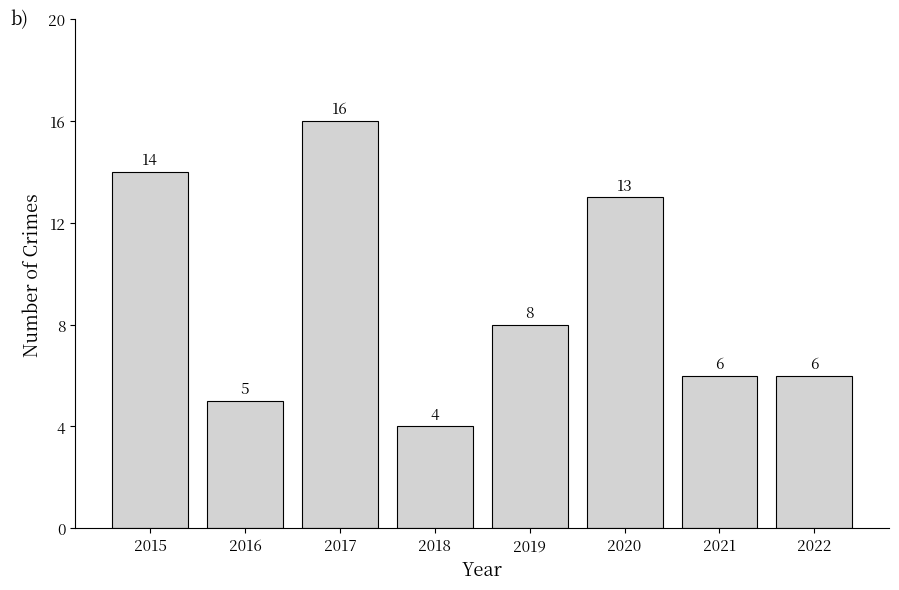

What is the value of the 6th bar from the left?

13